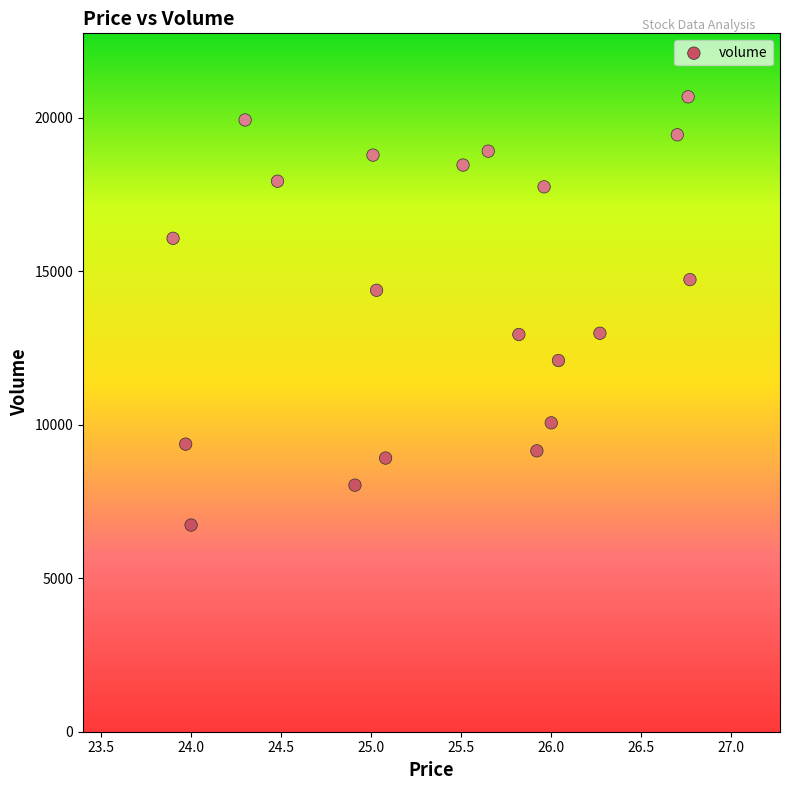

How many points are shown in the scatter plot?

20